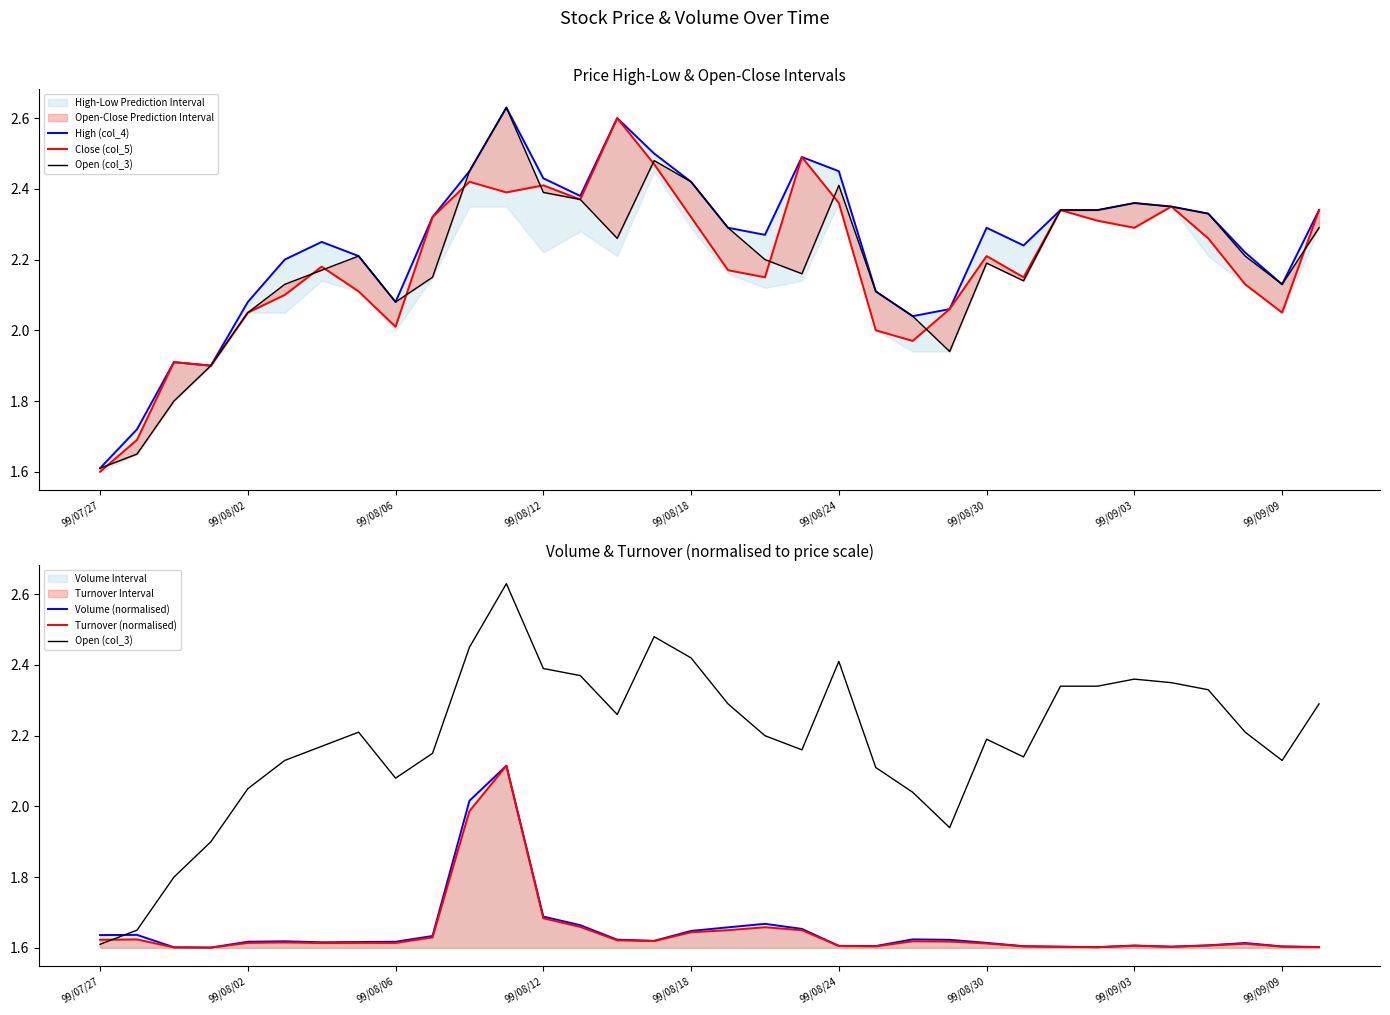

How many times do Turnover (normalised) and Open (col_3) cross each other?

1